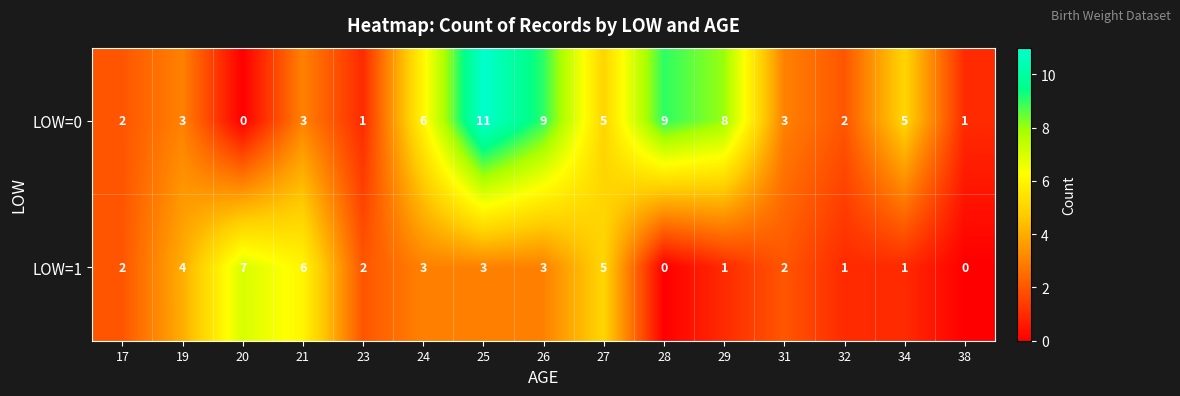

What value does the LOW=1 series have at 24?

3